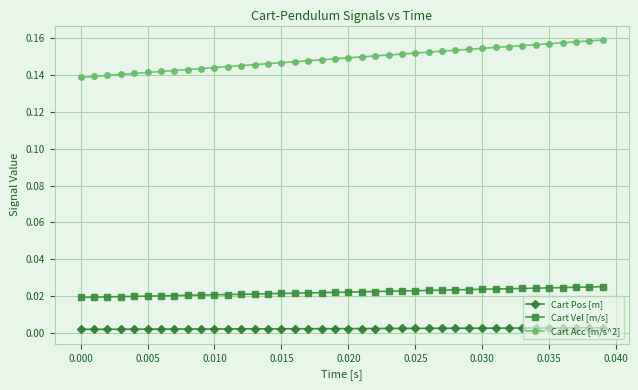

True or false: Cart Pos [m] and Cart Vel [m/s] intersect in this chart.

False